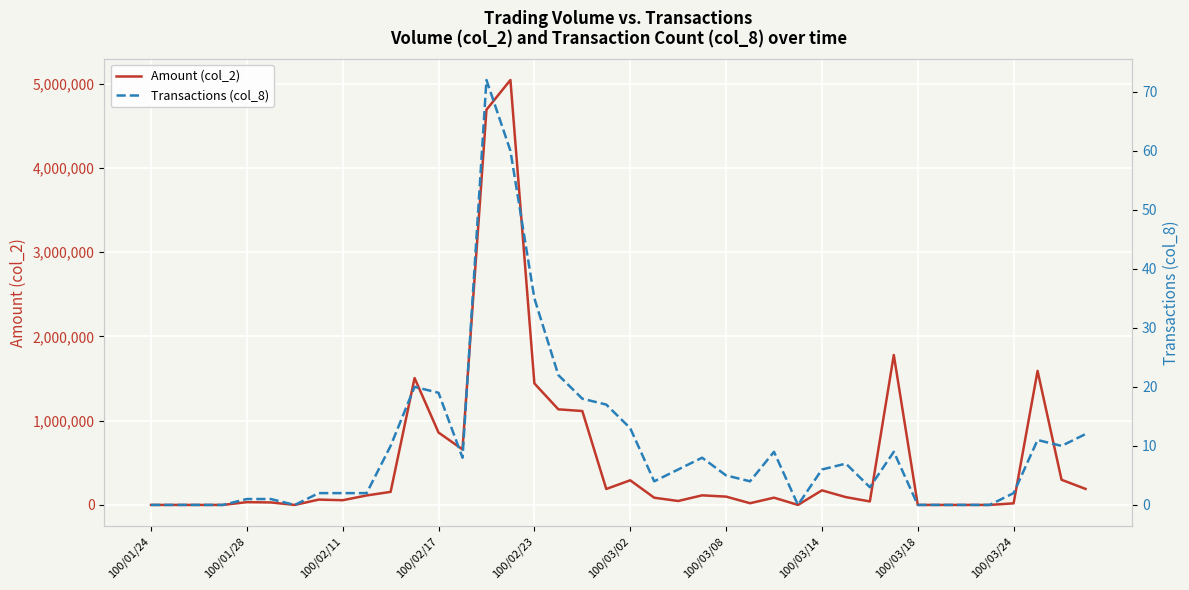

What is the total value across all series at 38?

298680